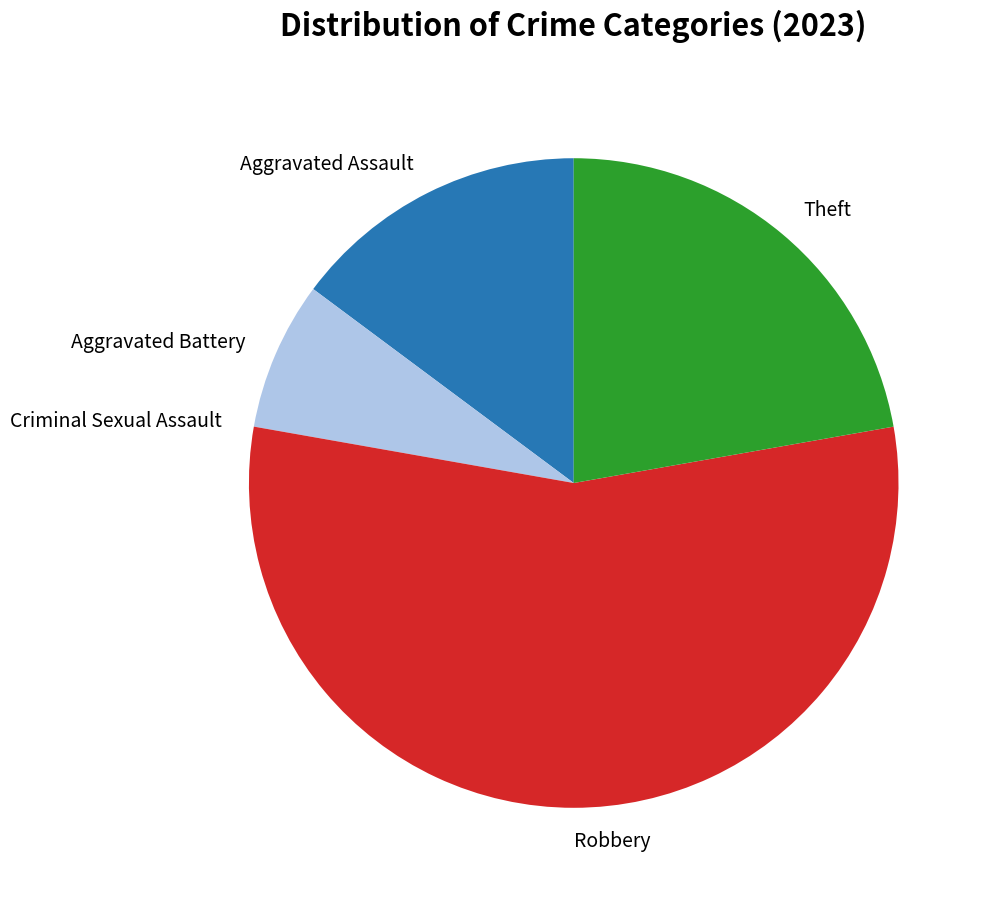

What is the ratio of the value at Theft to the value at Aggravated Battery?

3.0